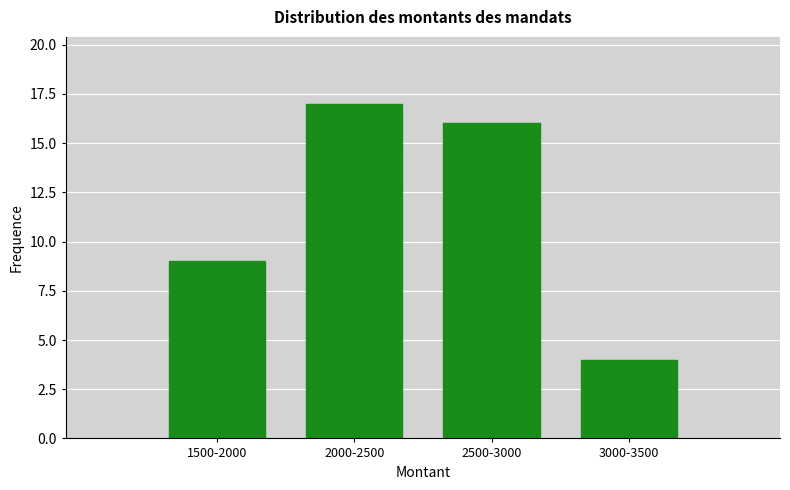

Reading left to right, list all the values displayed in this chart.

1500-2000=9	2000-2500=17	2500-3000=16	3000-3500=4